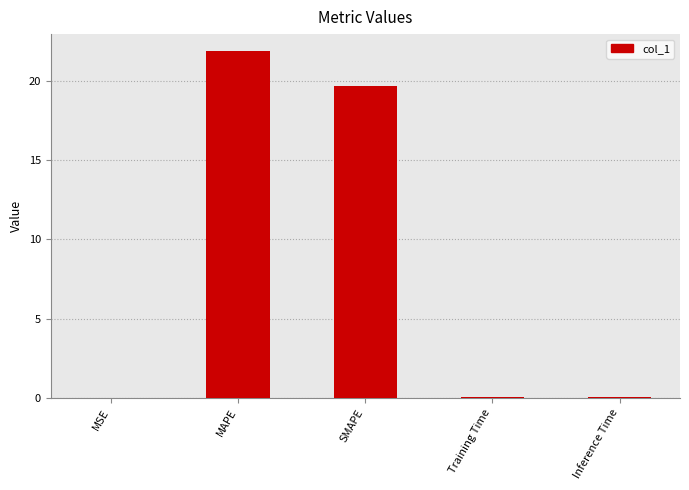

Where is the data nearest to the value 10?

SMAPE